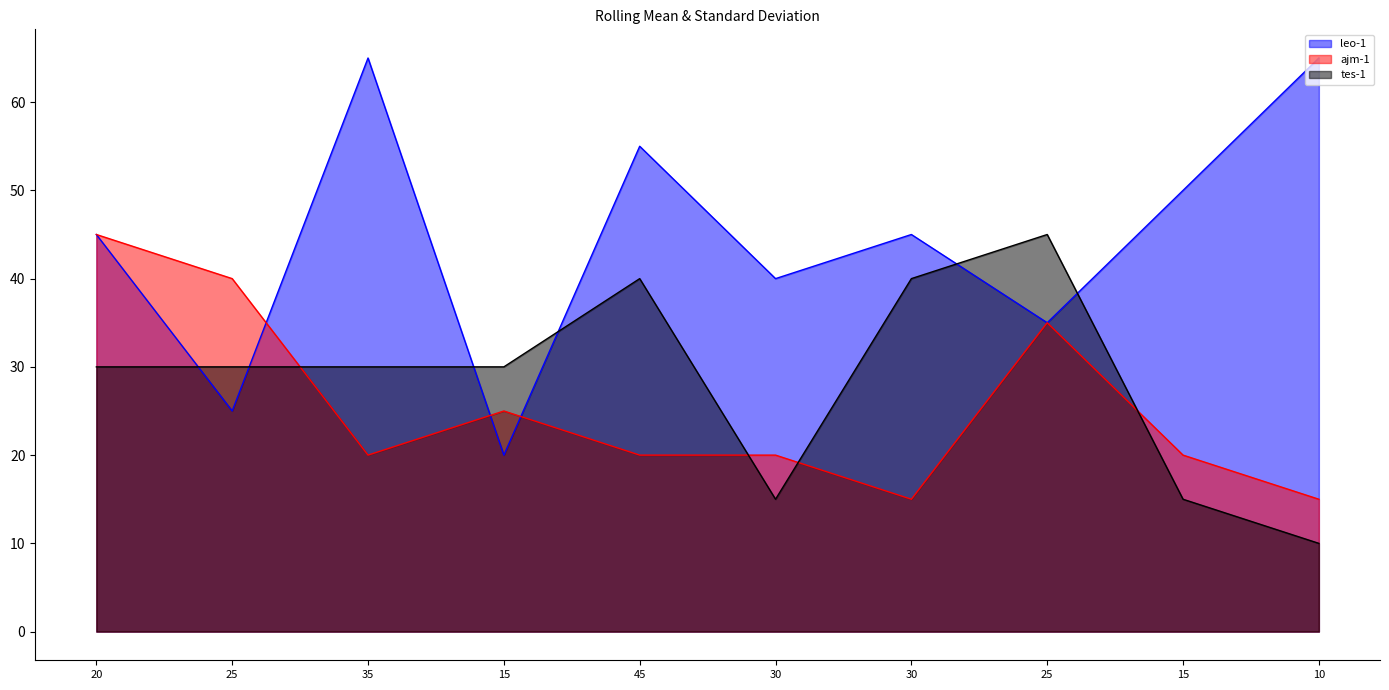

Which series has the largest total across all categories?

leo-1